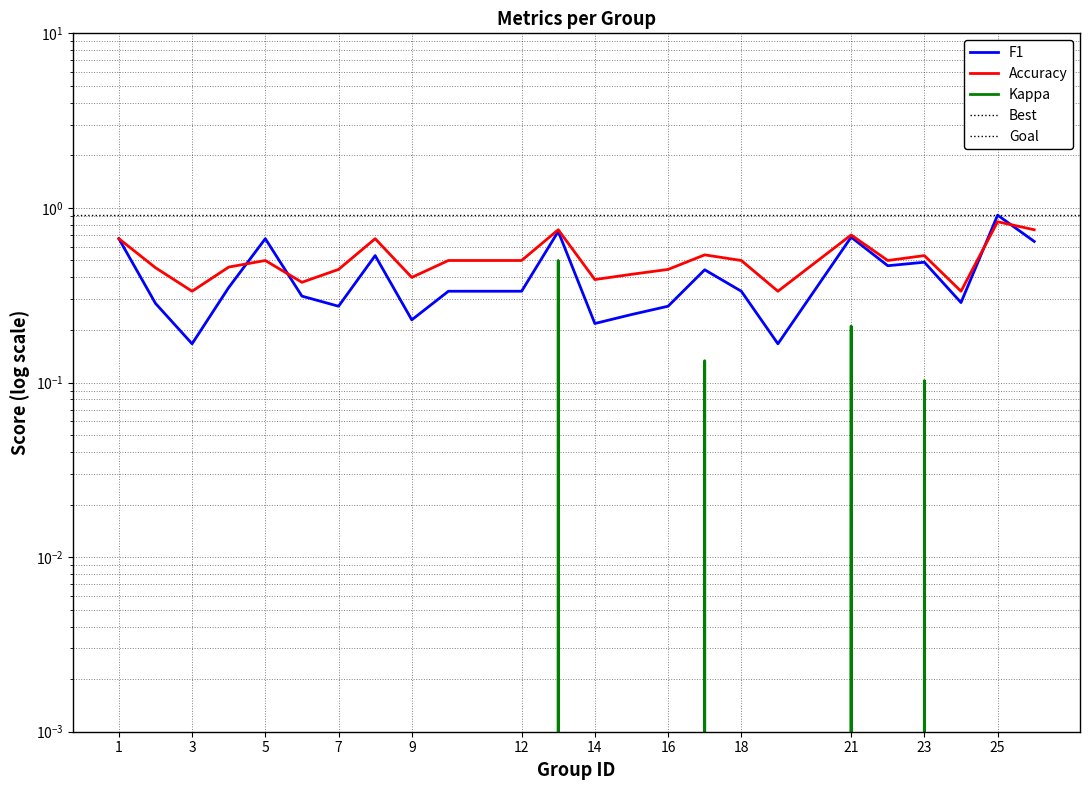

At 14, list the series in order from smallest to largest.

kappa, f1, accuracy